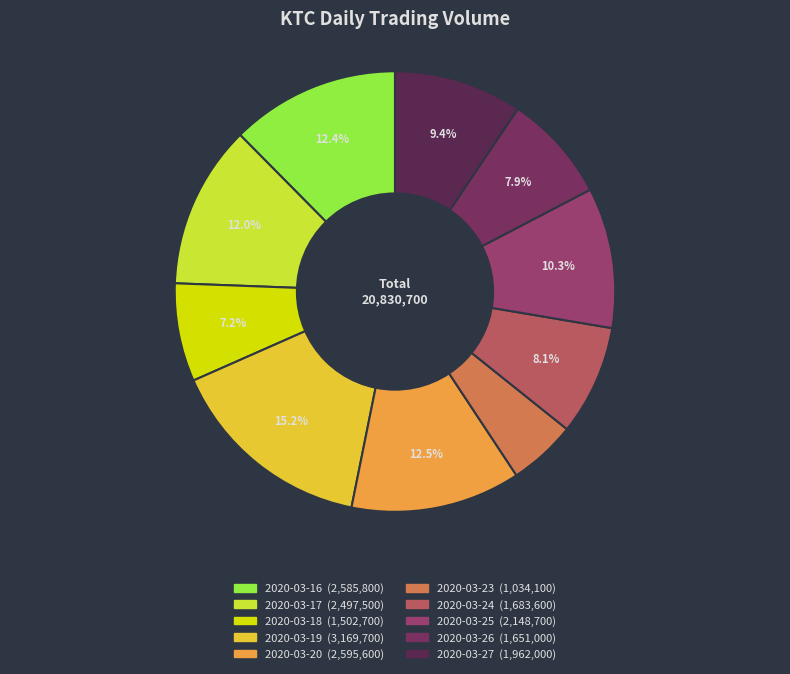

Is 2020-03-19 the majority of the pie?

No